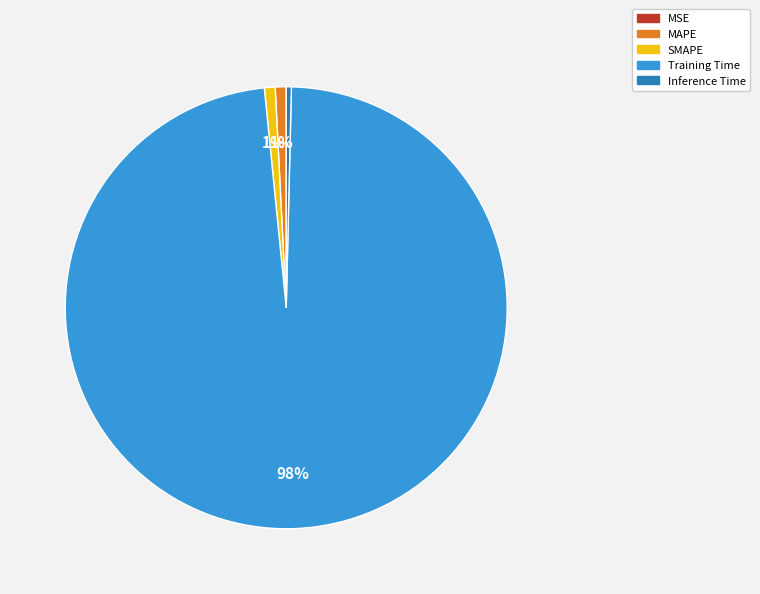

Which has a higher value, Inference Time or Training Time?

Training Time